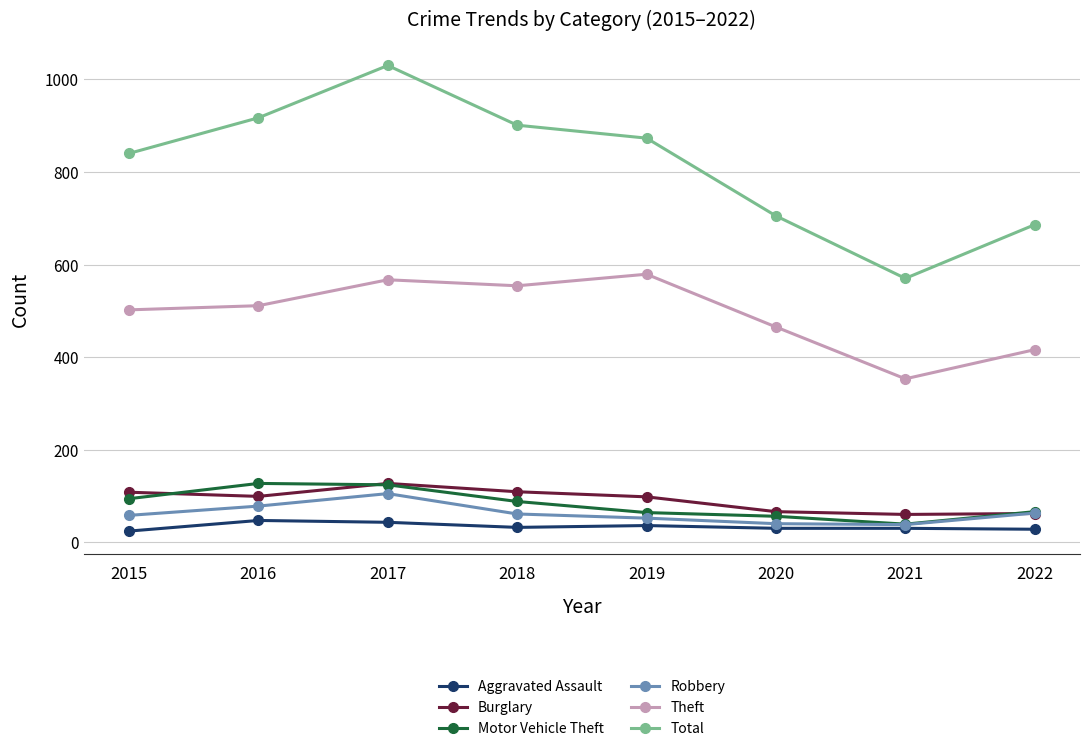

What is the highest value of the Burglary series?

127